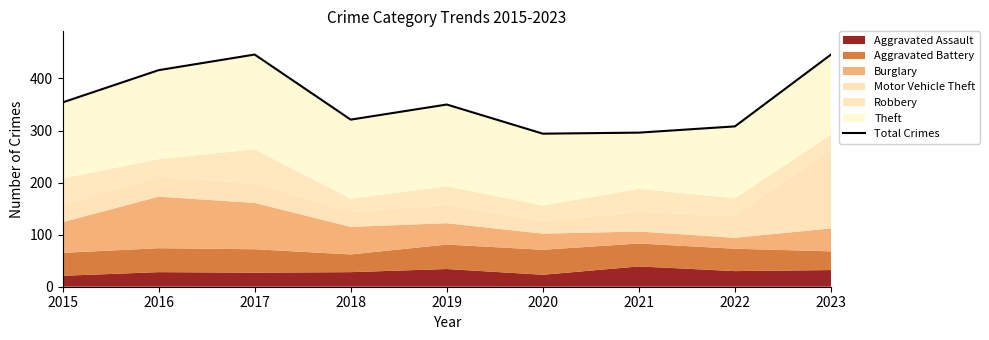

What is the value of the 4th point from the left?

321